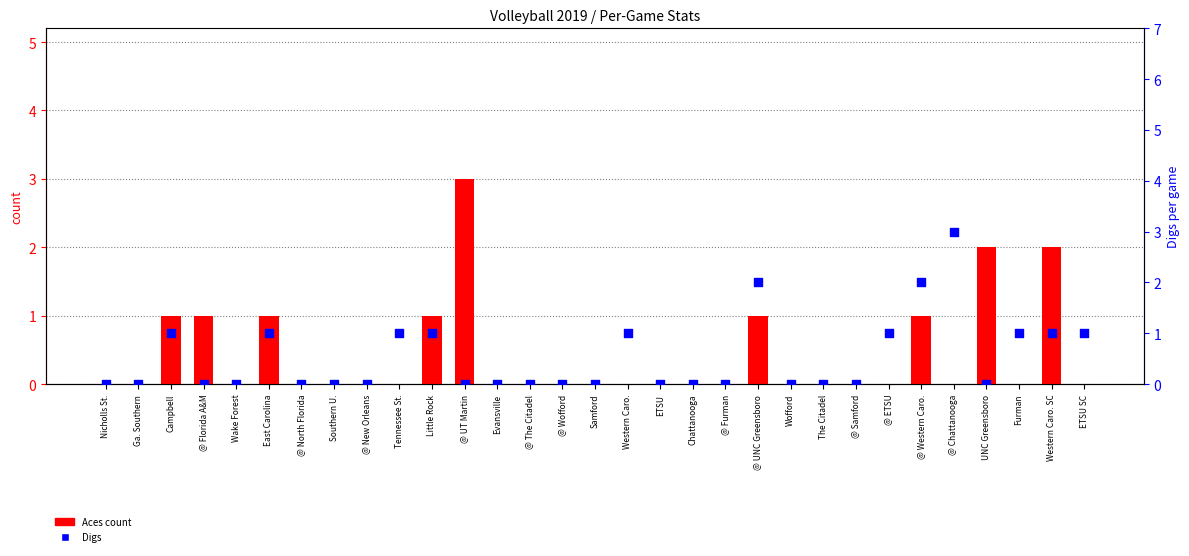

What are all the series names shown in the legend?

Aces (count), Digs